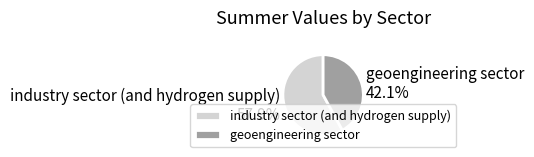

How many slices are in this pie chart?

2